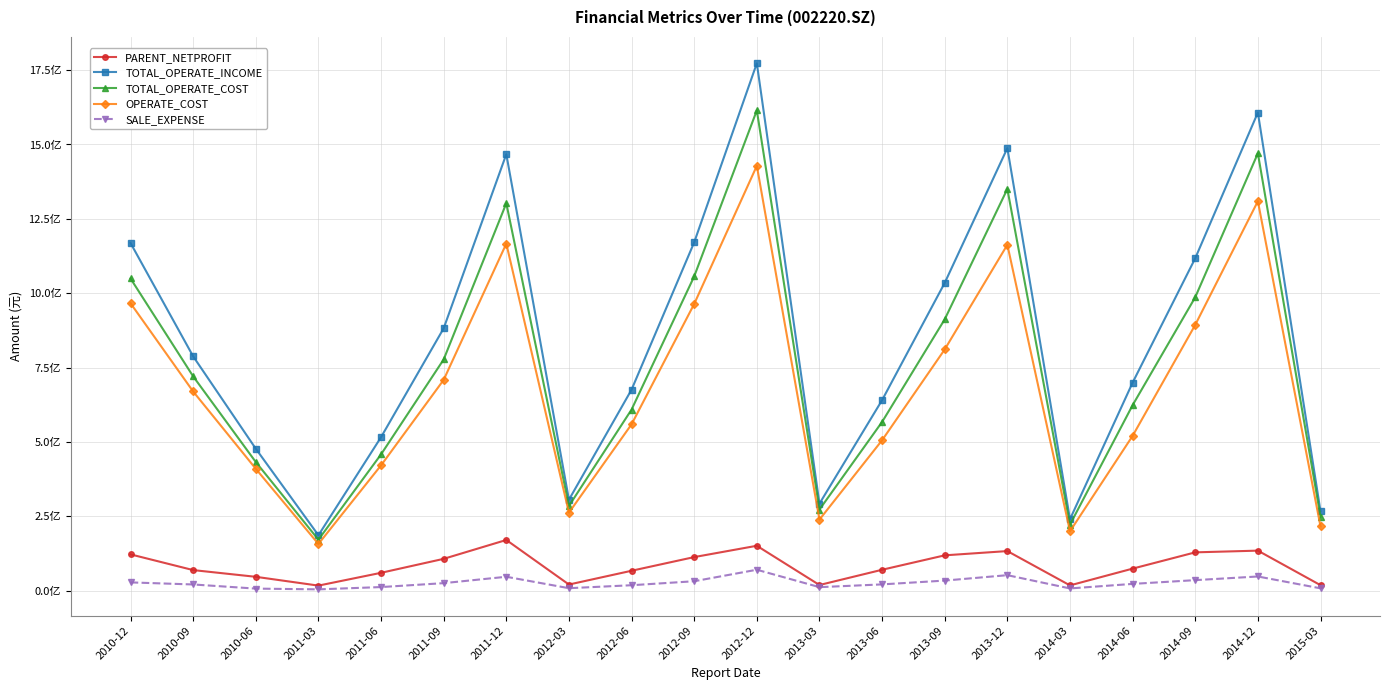

The value of TOTAL_OPERATE_INCOME at 2010-09 is 1067083995.0. True or false?

False